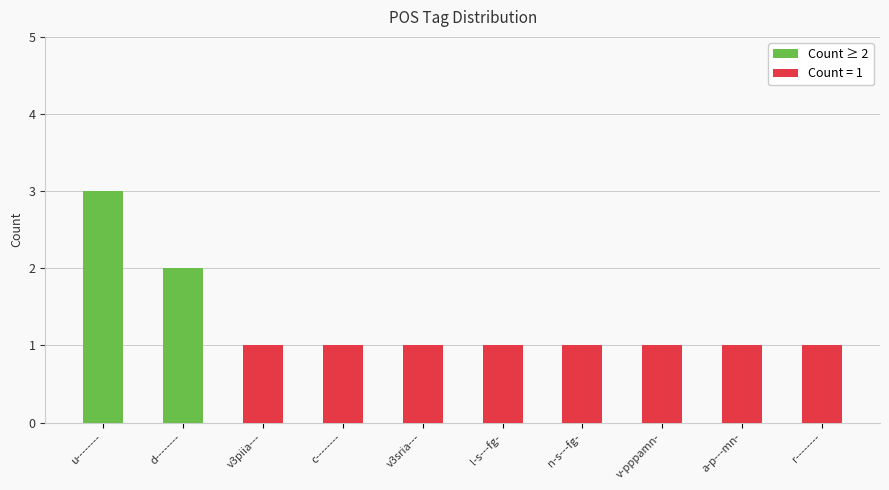

Reading right to left, list all the values displayed in this chart.

r--------=1	a-p---mn-=1	v-pppamn-=1	n-s---fg-=1	l-s---fg-=1	v3sria---=1	c--------=1	v3piia---=1	d--------=2	u--------=3